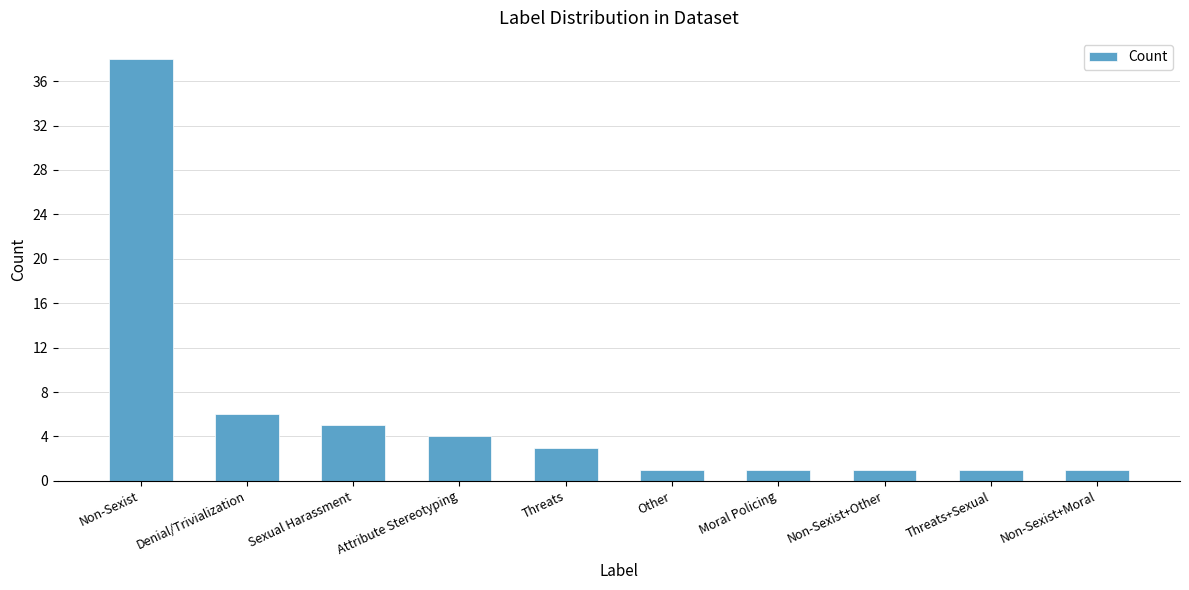

What is the greatest value displayed?

38